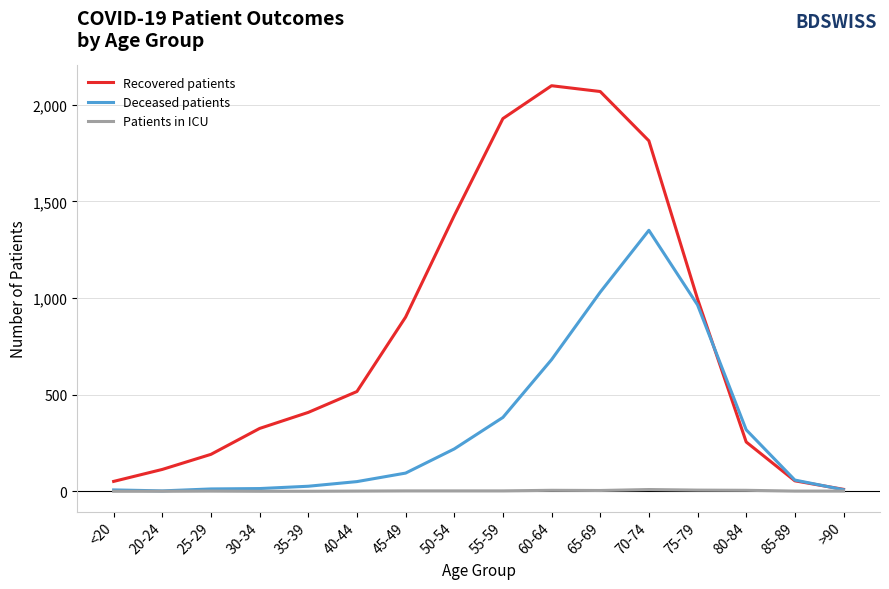

The value of Recovered patients at 40-44 is 516. True or false?

True